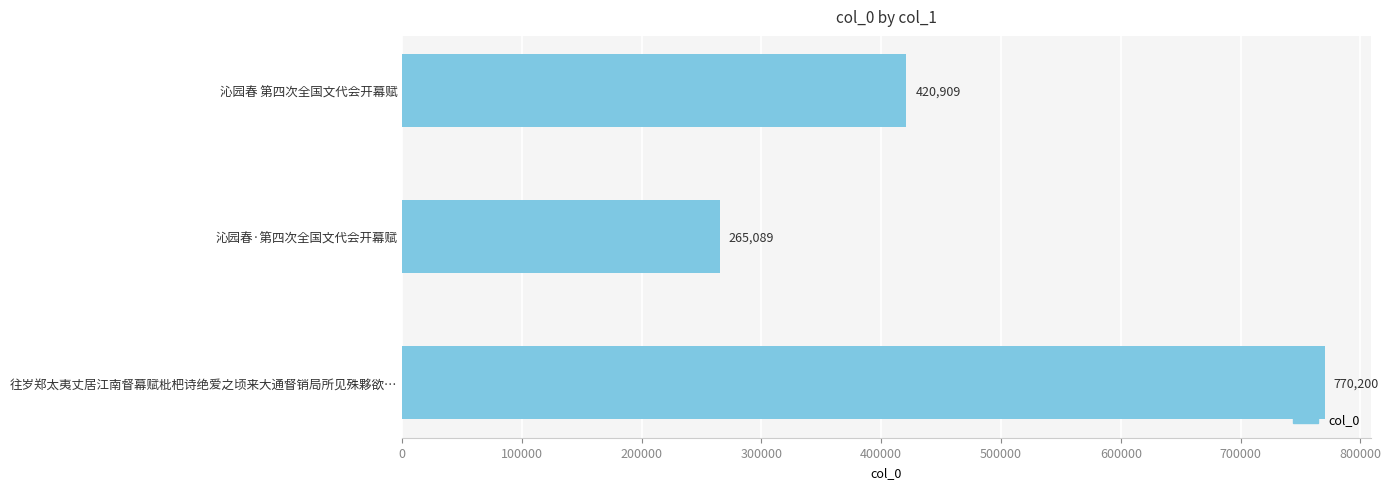

Count the values in the range 265089 to 770200.

3